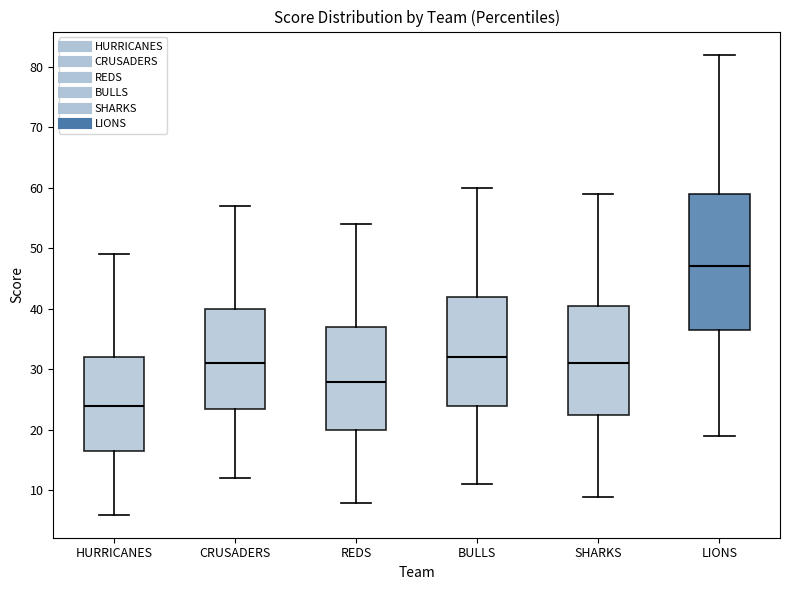

Reading left to right, transcribe this box plot: for each box, give where its median line is, the range the box spans, and where its two whiskers end, as read against the y-axis. The values are not printed on the chart, so give them approximately, as read against the axis.

HURRICANES: median 24, box 17 to 32, whiskers 6 to 49
CRUSADERS: median 31, box 24 to 40, whiskers 12 to 57
REDS: median 28, box 20 to 37, whiskers 8 to 54
BULLS: median 32, box 24 to 42, whiskers 11 to 60
SHARKS: median 31, box 23 to 41, whiskers 9 to 59
LIONS: median 47, box 37 to 59, whiskers 19 to 82